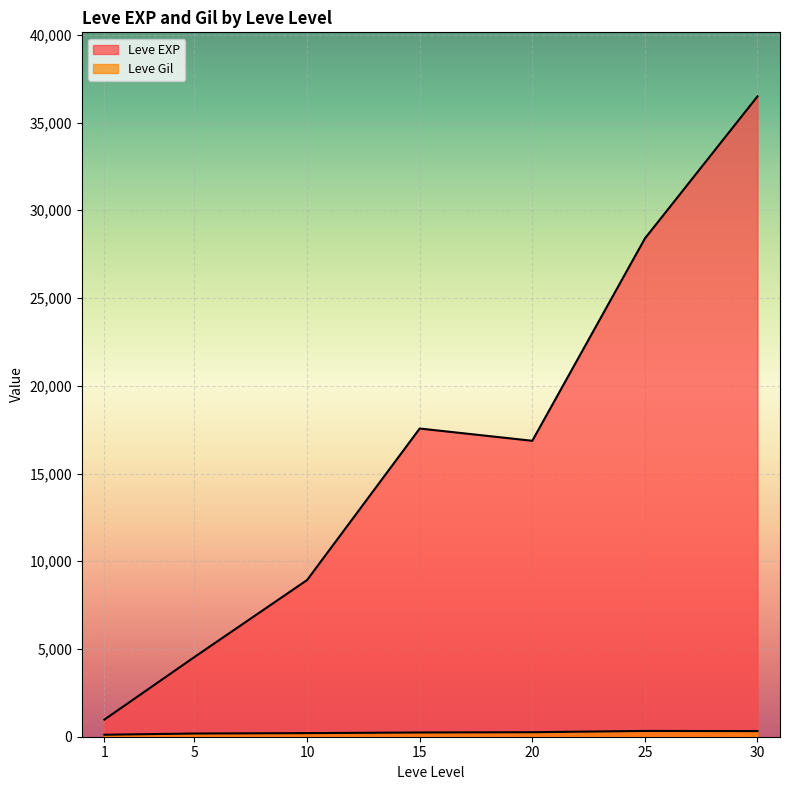

Between 25 and 5, which is larger?

25